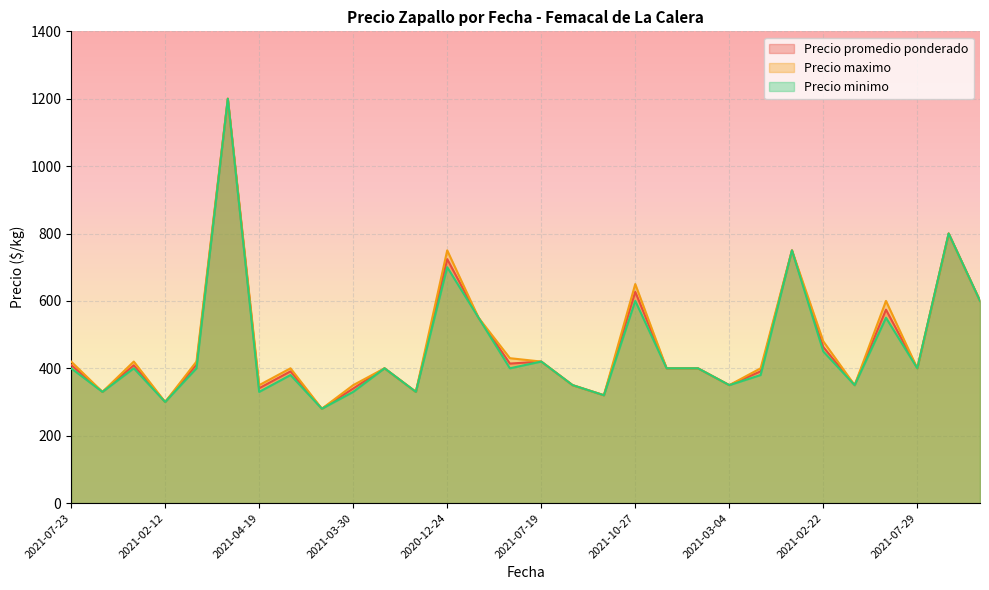

What is the sum of the Precio promedio ponderado values at 2021-07-19 and 2021-10-27?

1047